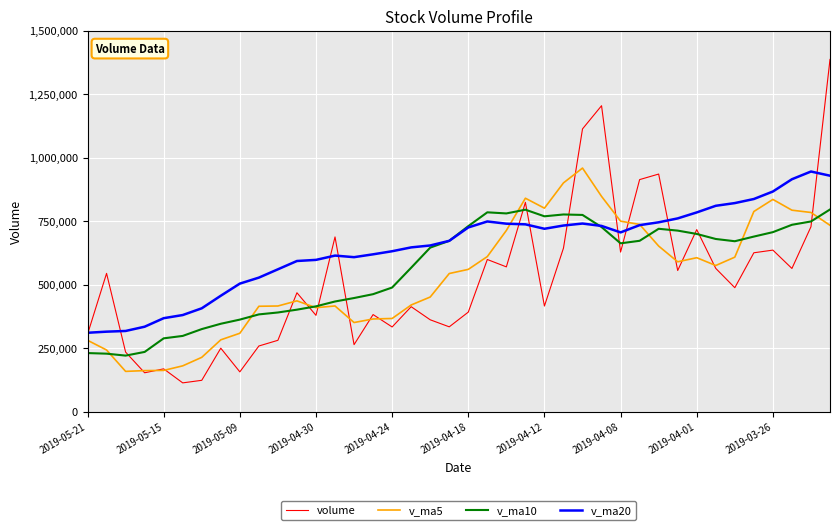

What is the minimum value for volume?

113569.4